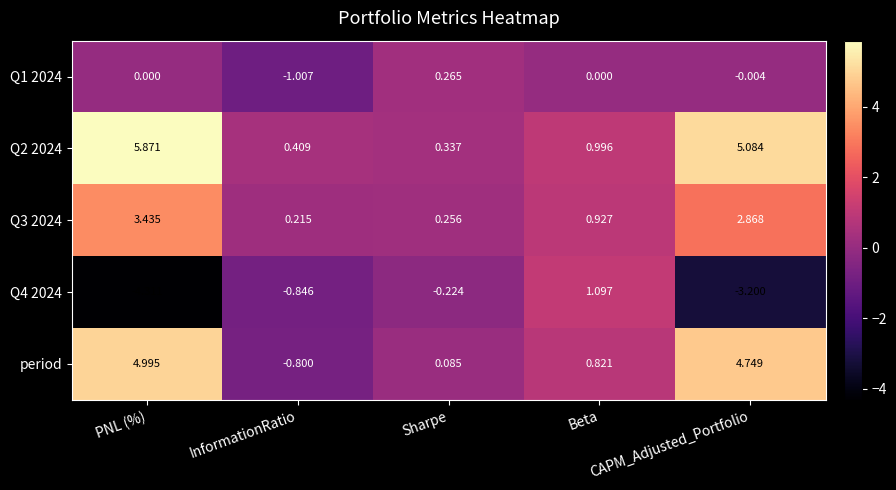

Reading right to left, transcribe all the data shown in this chart.

Q1 2024: CAPM_Adjusted_Portfolio=-0.0	Beta=0.0	Sharpe=0.3	InformationRatio=-1.0	PNL (%)=0.0
Q2 2024: CAPM_Adjusted_Portfolio=5.1	Beta=1.0	Sharpe=0.3	InformationRatio=0.4	PNL (%)=5.9
Q3 2024: CAPM_Adjusted_Portfolio=2.9	Beta=0.9	Sharpe=0.3	InformationRatio=0.2	PNL (%)=3.4
Q4 2024: CAPM_Adjusted_Portfolio=-3.2	Beta=1.1	Sharpe=-0.2	InformationRatio=-0.8	PNL (%)=-4.3
period: CAPM_Adjusted_Portfolio=4.7	Beta=0.8	Sharpe=0.1	InformationRatio=-0.8	PNL (%)=5.0